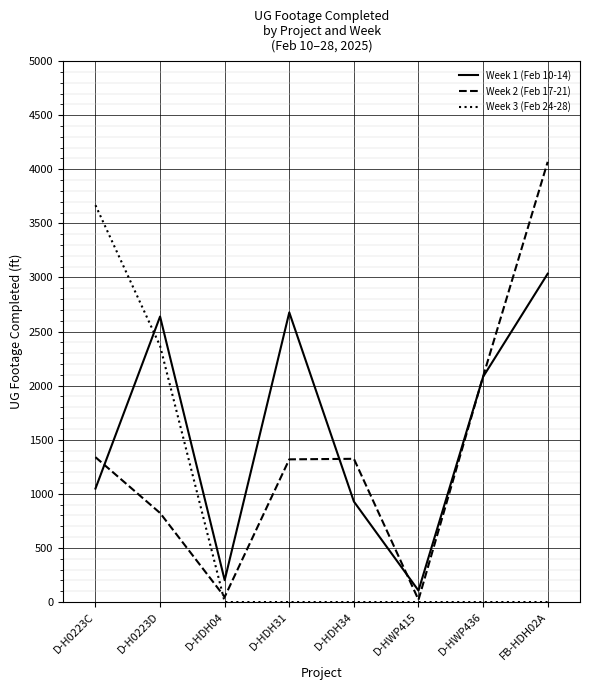

Which series ends up on top after the final intersection of Week 3 (Feb 24-28) and Week 1 (Feb 10-14)?

Week 1 (Feb 10-14)